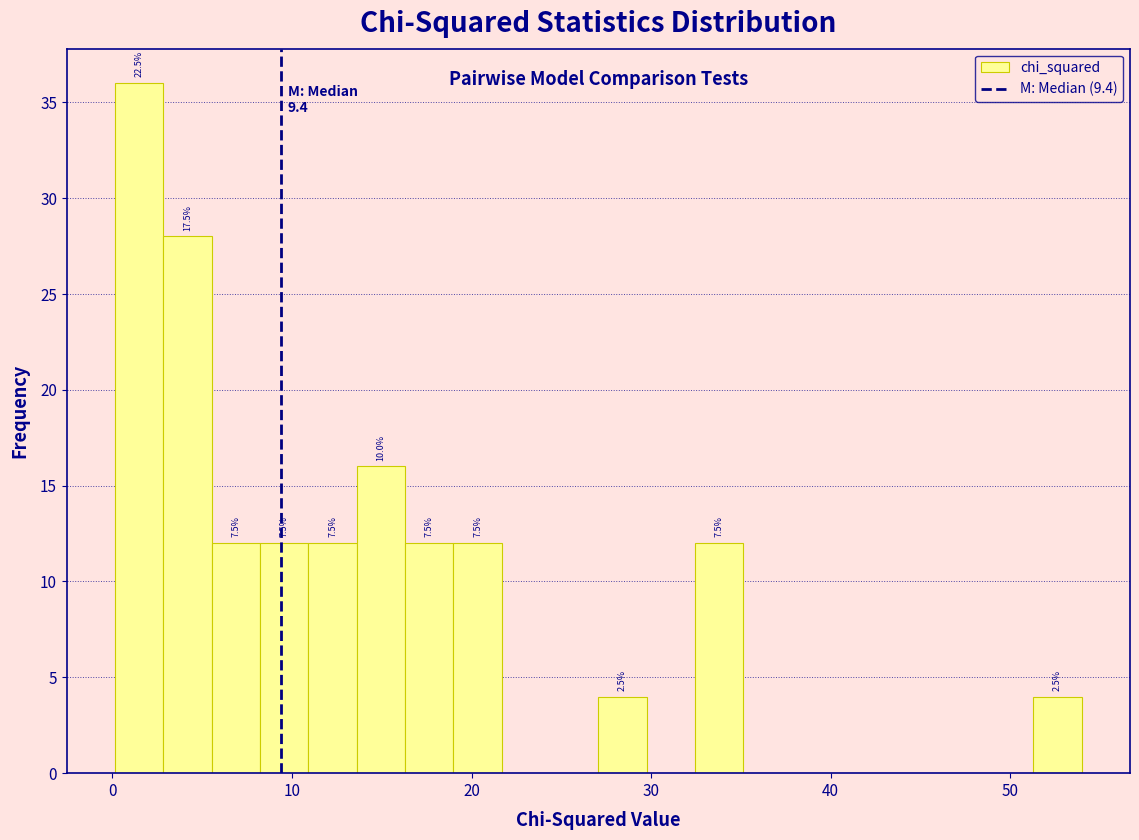

Around what value on the x-axis is the tallest bar? Give the approximate position of its centre, as read against the axis.

1